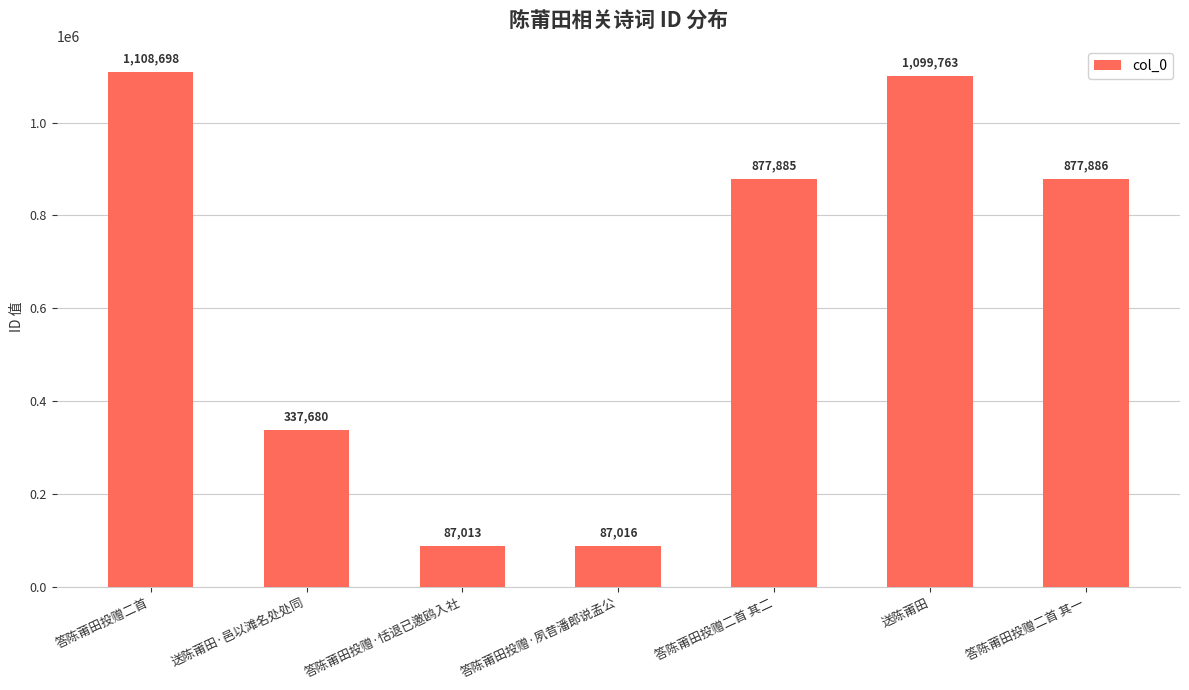

What is the sum of all values?

4475941